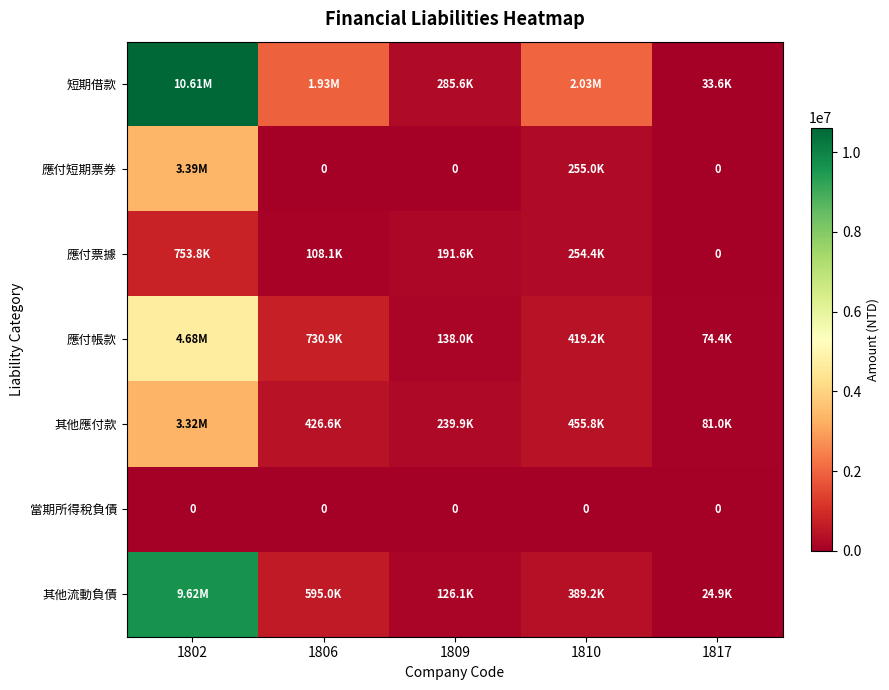

The value of 短期借款 at 1802 is 10613708. True or false?

True